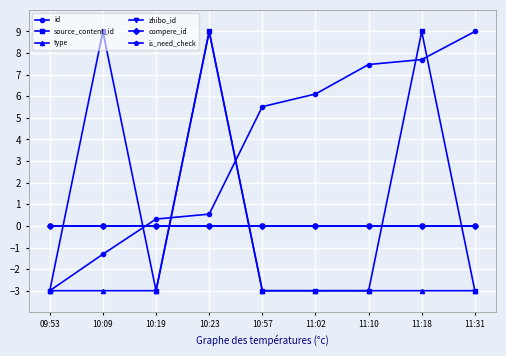

At how many categories does at least one series exceed 2?

7